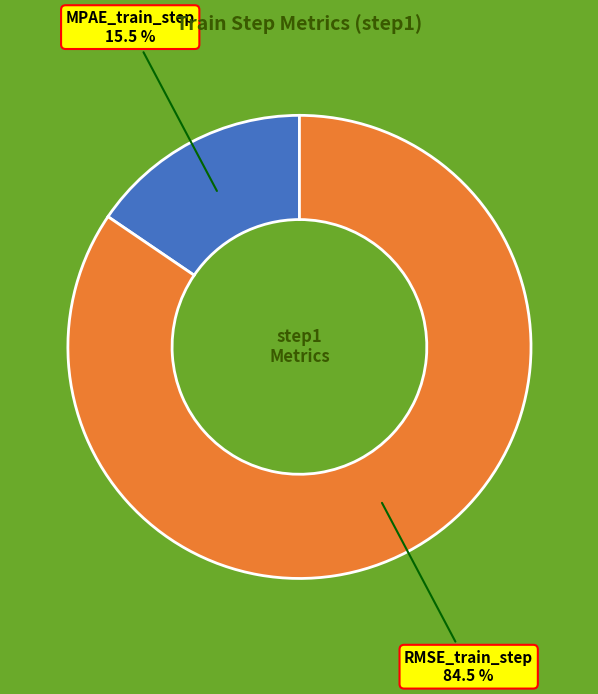

To the nearest percent, what is the difference between the MPAE_train_step and RMSE_train_step slice percentages?

69%